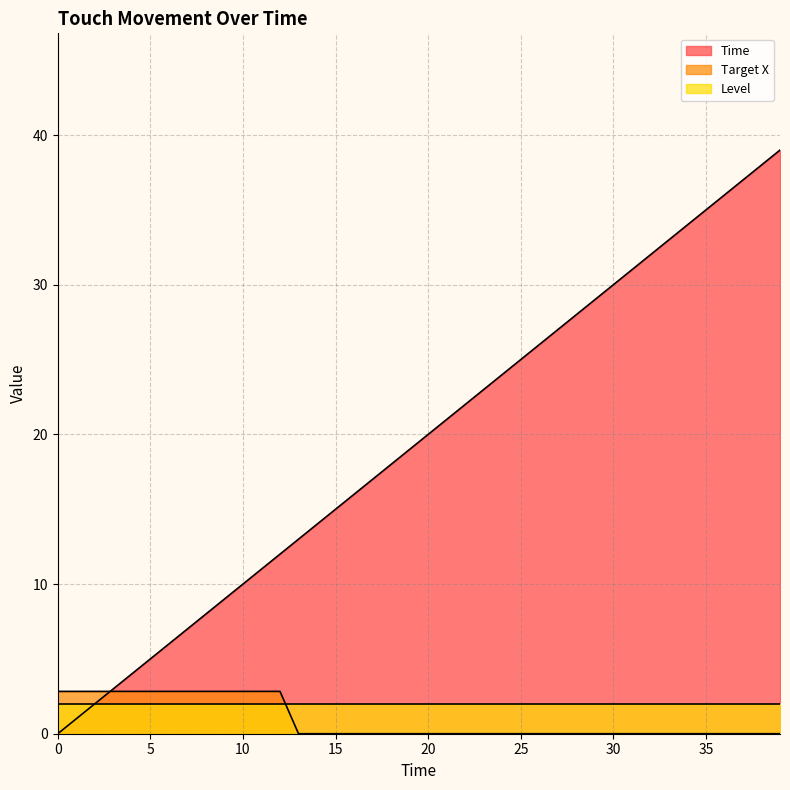

Is it true that Time equals 56.9 at 32?

False